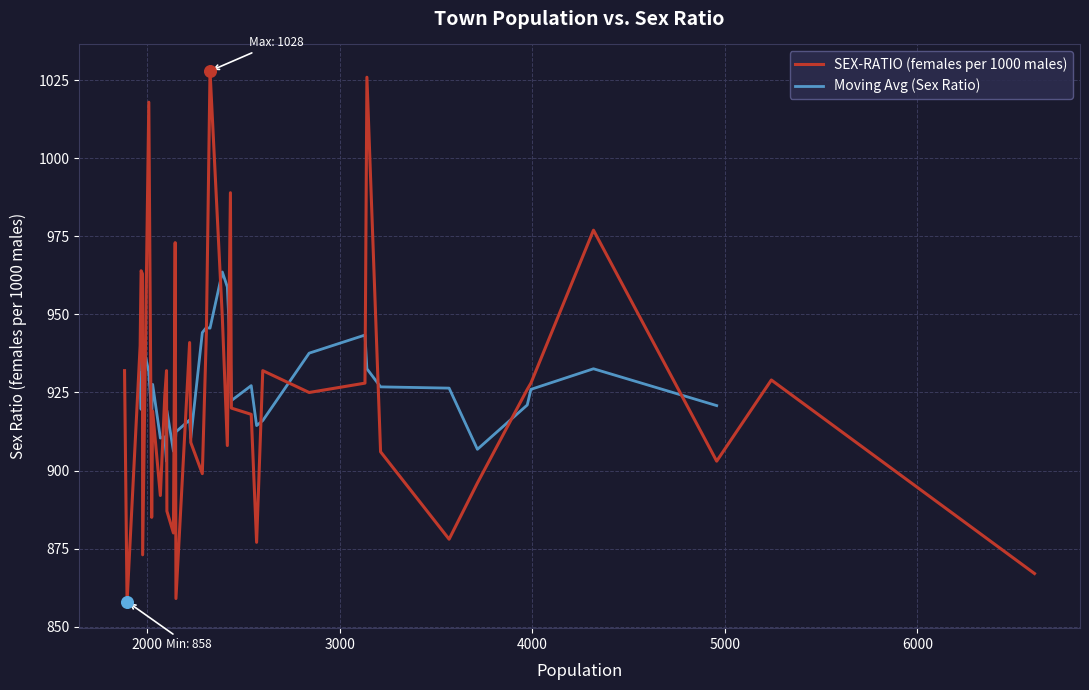

Between 2432 and 1968, which is larger?

2432